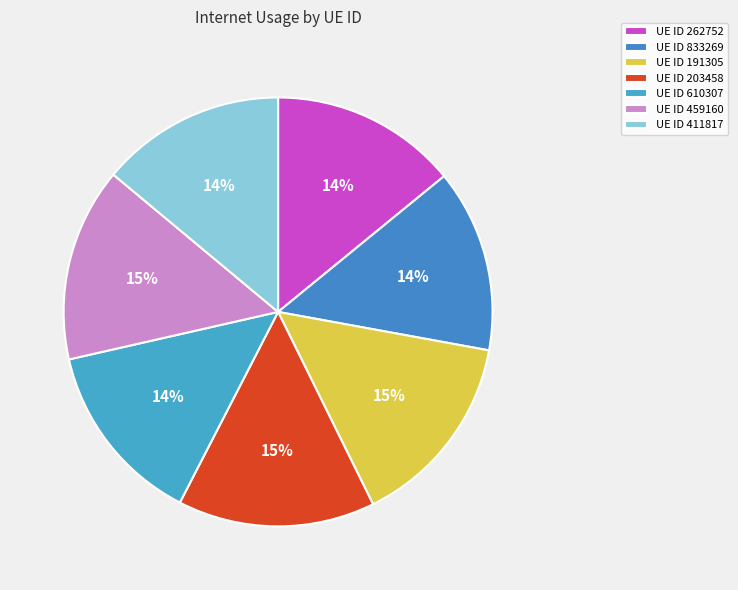

Which slice is the smallest?

833269